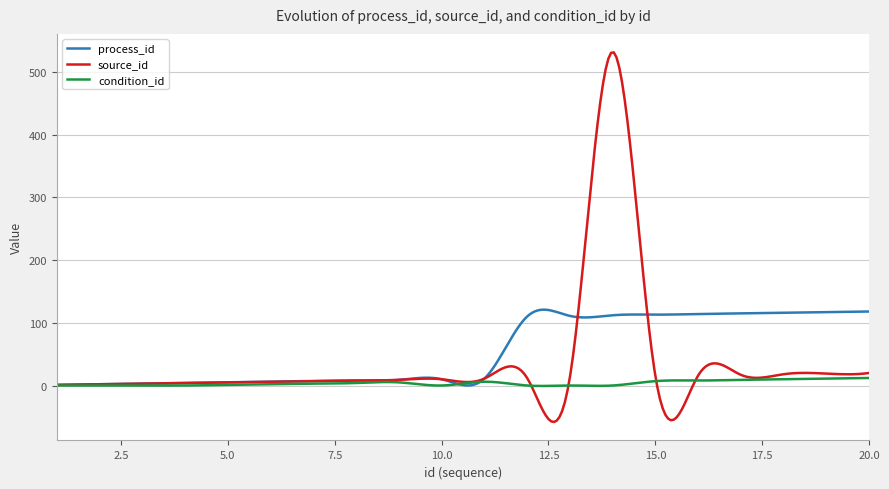

What is the average value of the source_id series?

37.6